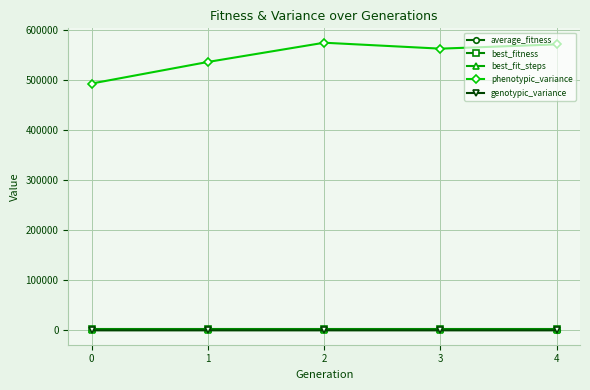

True or false: phenotypic_variance and average_fitness intersect in this chart.

False